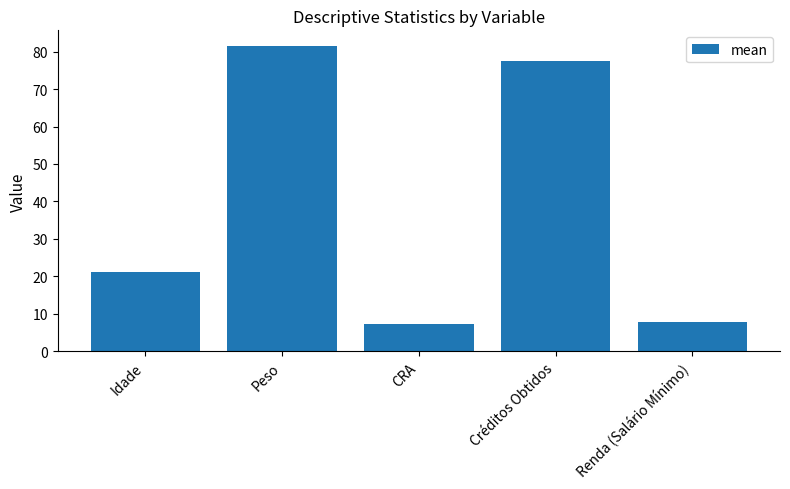

Which label corresponds to the largest value in the chart?

Peso